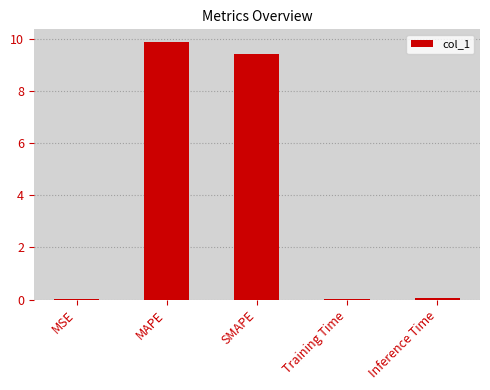

Which has a higher value, MAPE or MSE?

MAPE